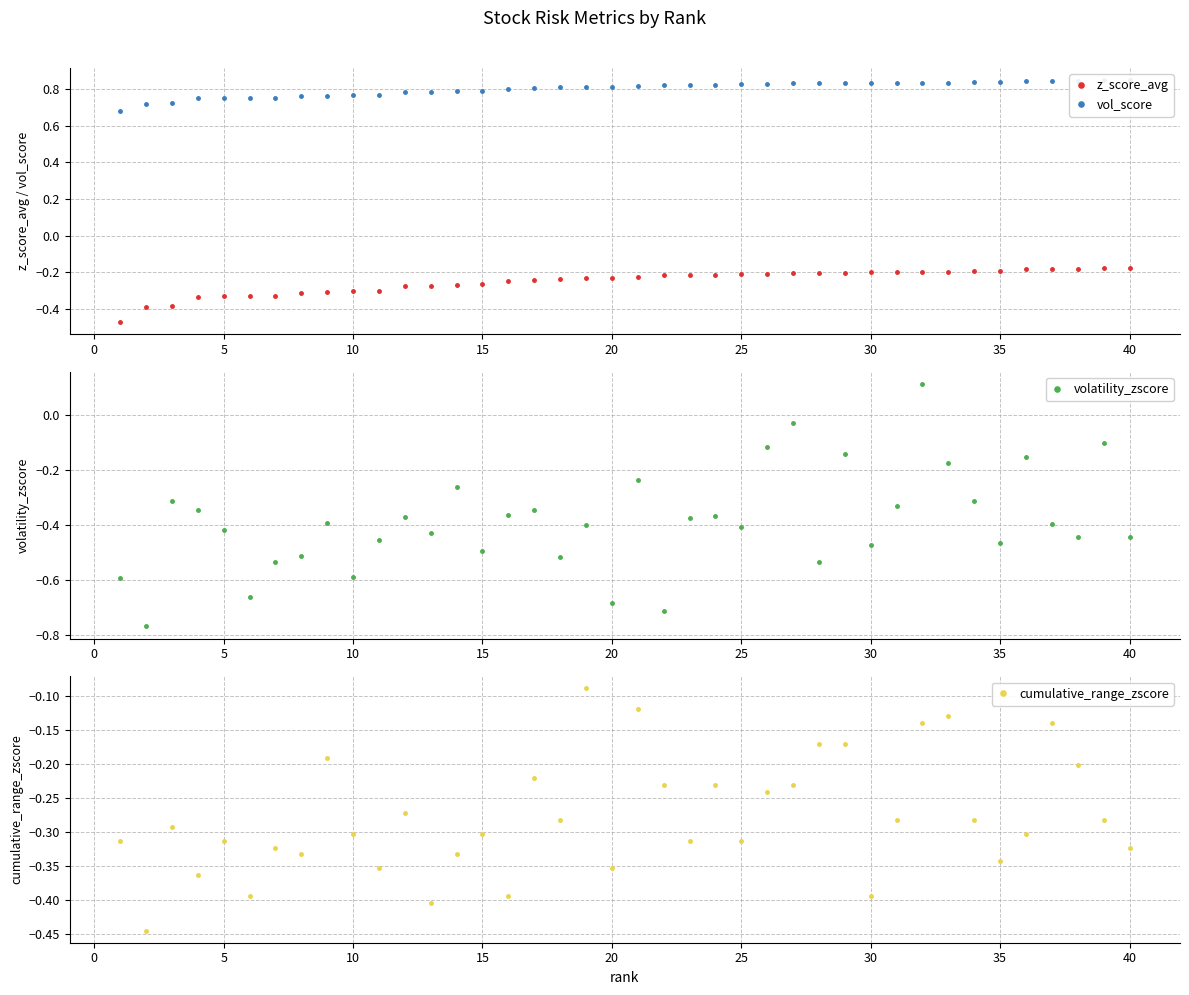

What is the smallest value displayed?

-0.8